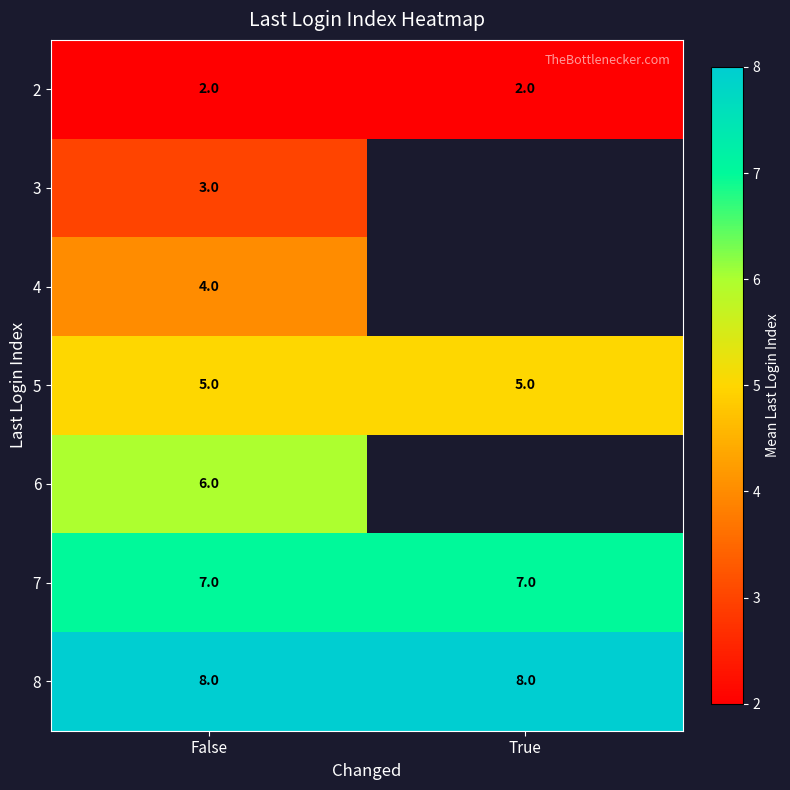

What is the average value of the 8 series?

8